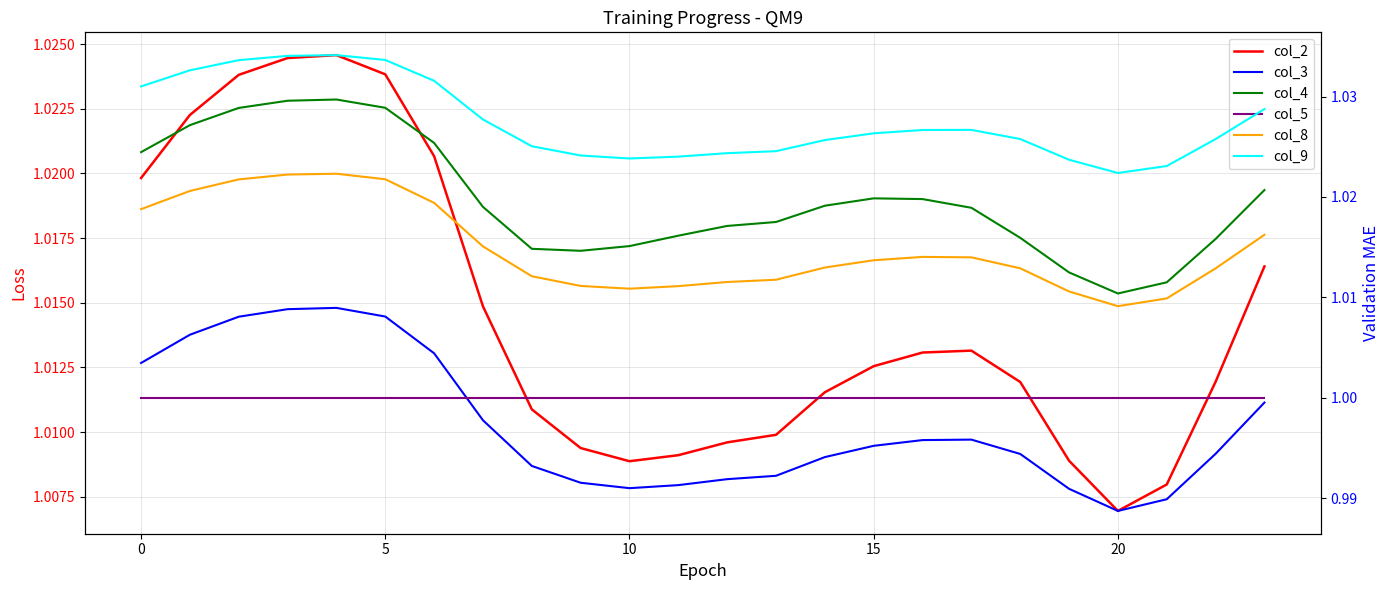

True or false: col_8 and col_4 intersect in this chart.

False